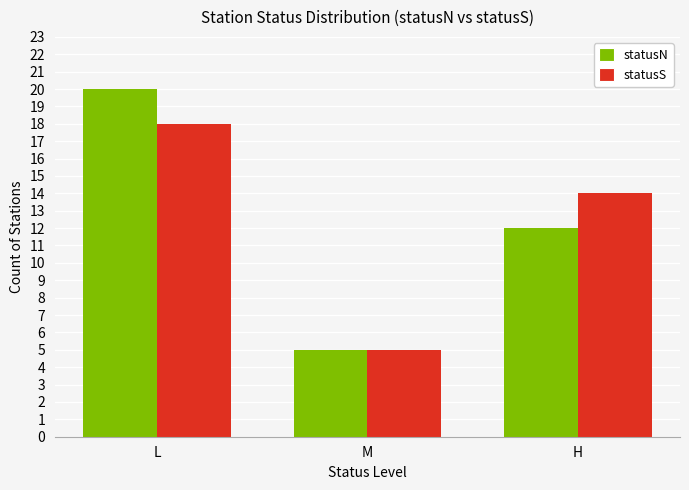

What is the label of the 1st bar from the left?

L